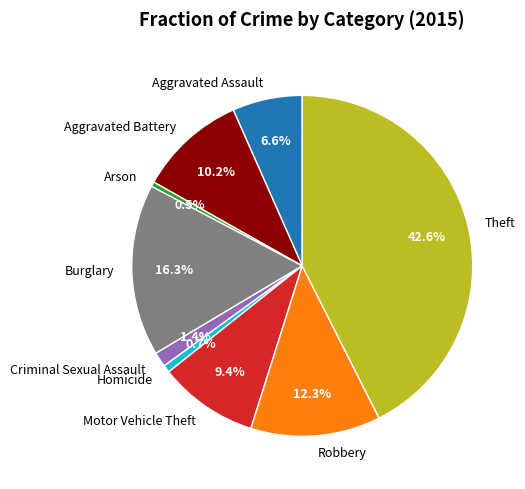

To the nearest percent, what is the difference between the largest and smallest slice percentages?

42%